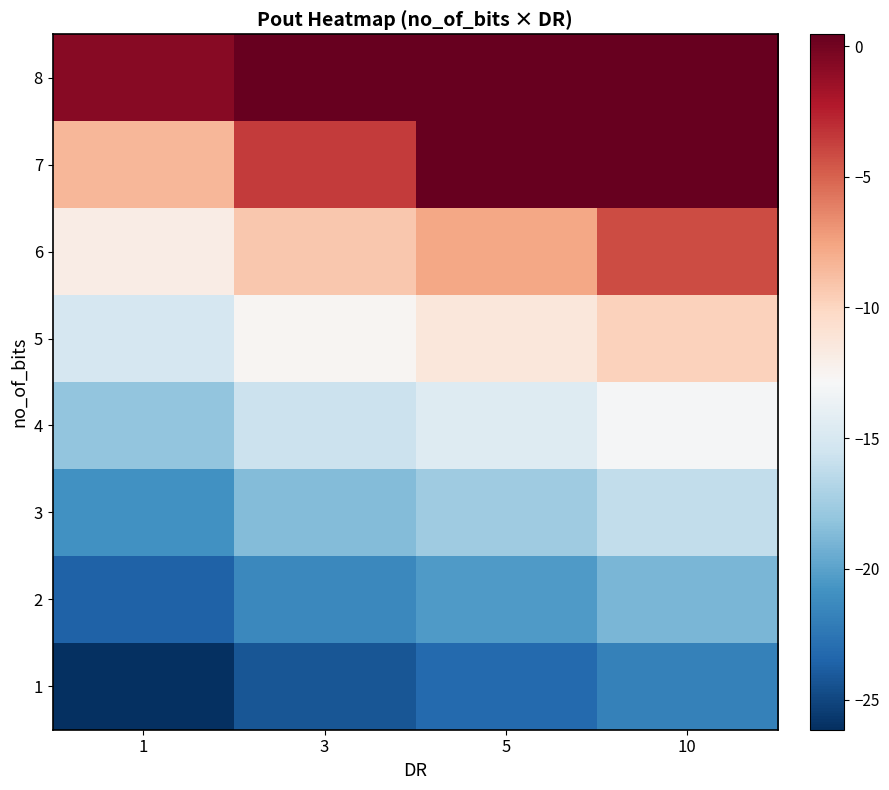

At how many categories does at least one series exceed -23?

4